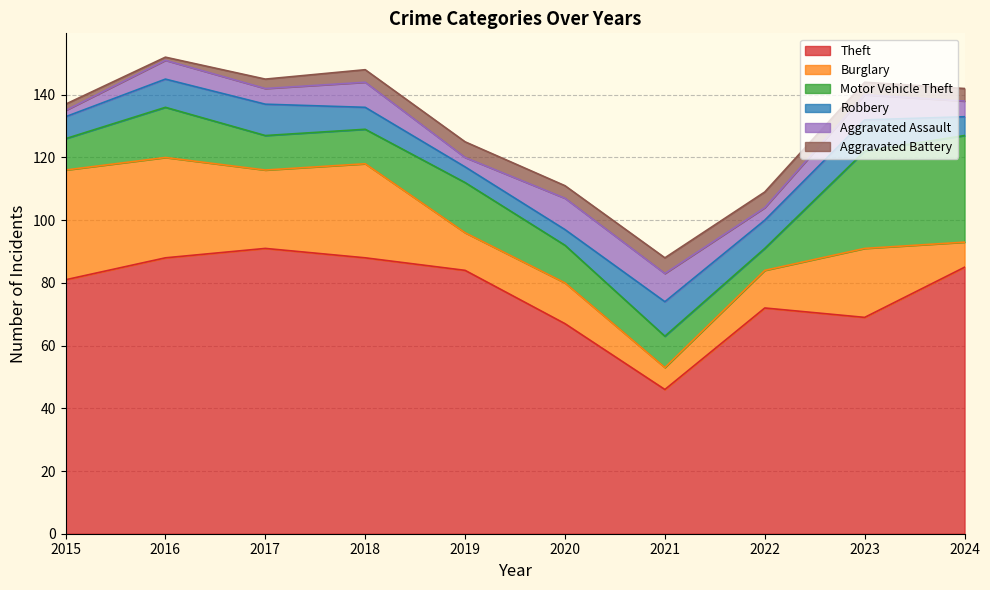

At which category does Robbery reach its first local peak?

2017